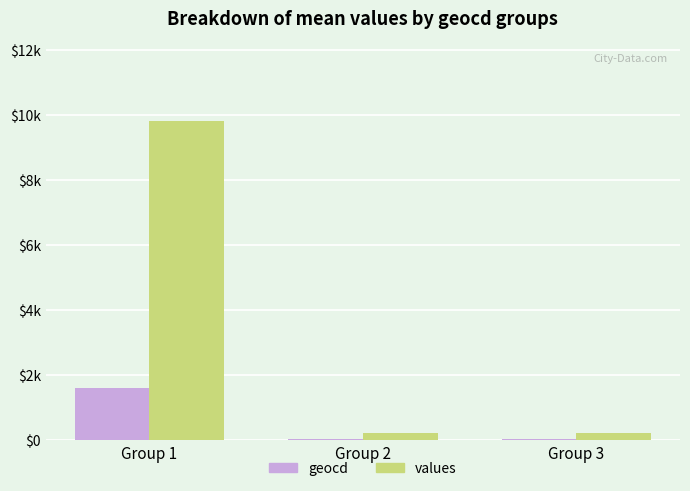

What are all the series names shown in the legend?

geocd, values